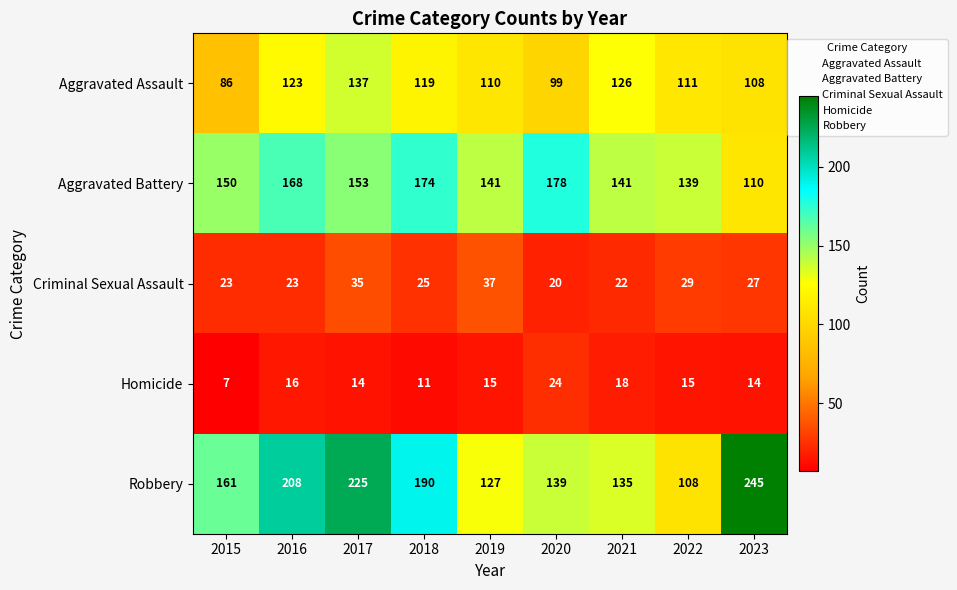

The value of Robbery at 2018 is 190. True or false?

True